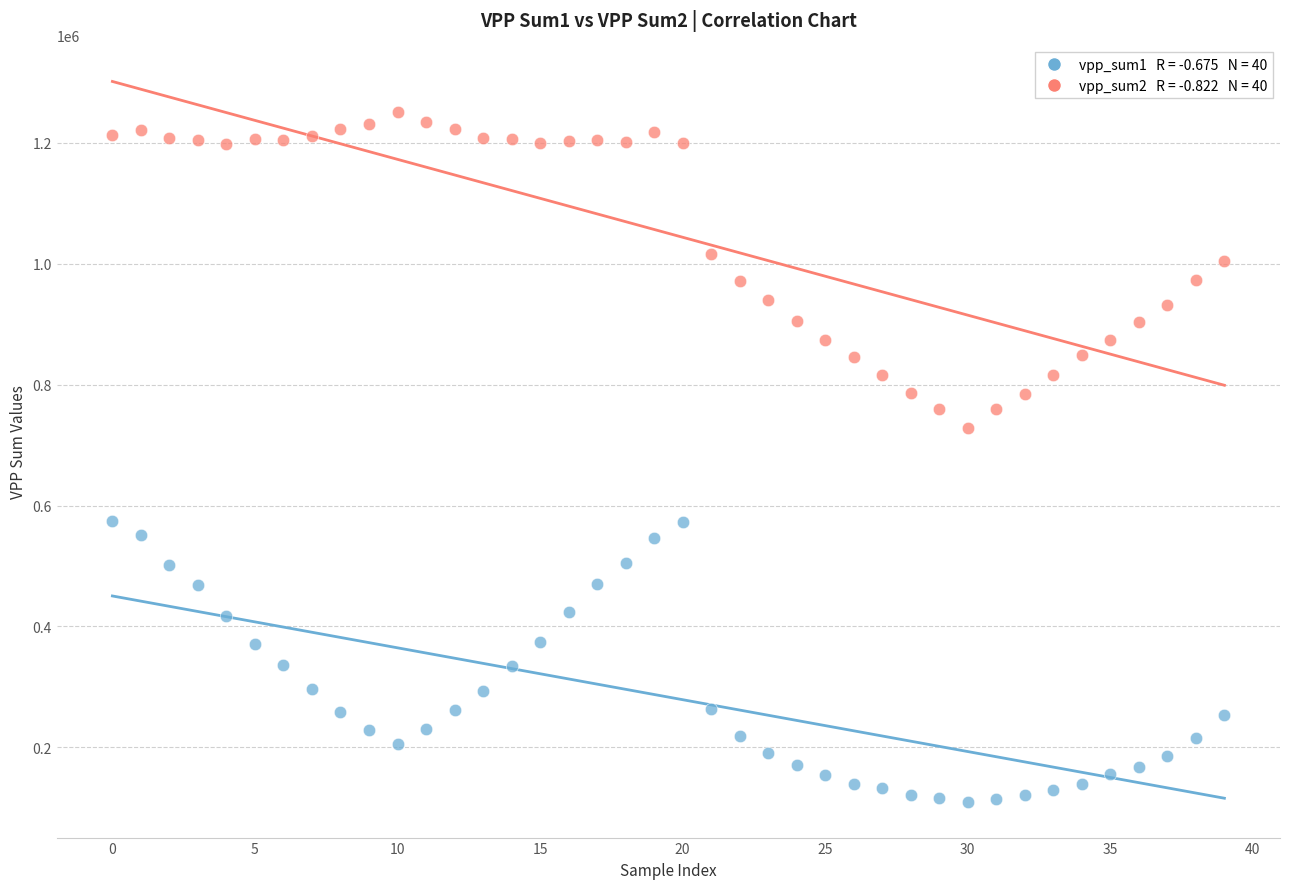

Across all series, what Y value is closest to 680796?

727905